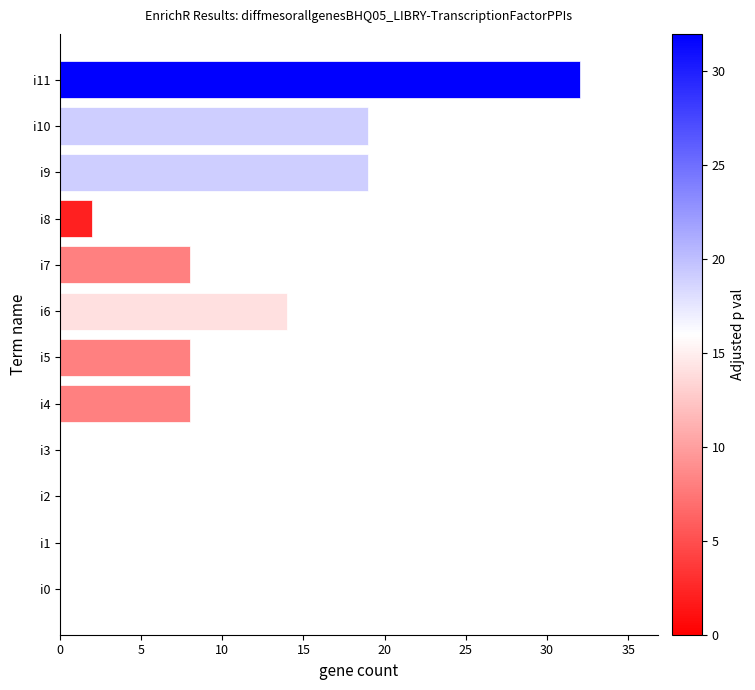

The value at i4 is 8. True or false?

True